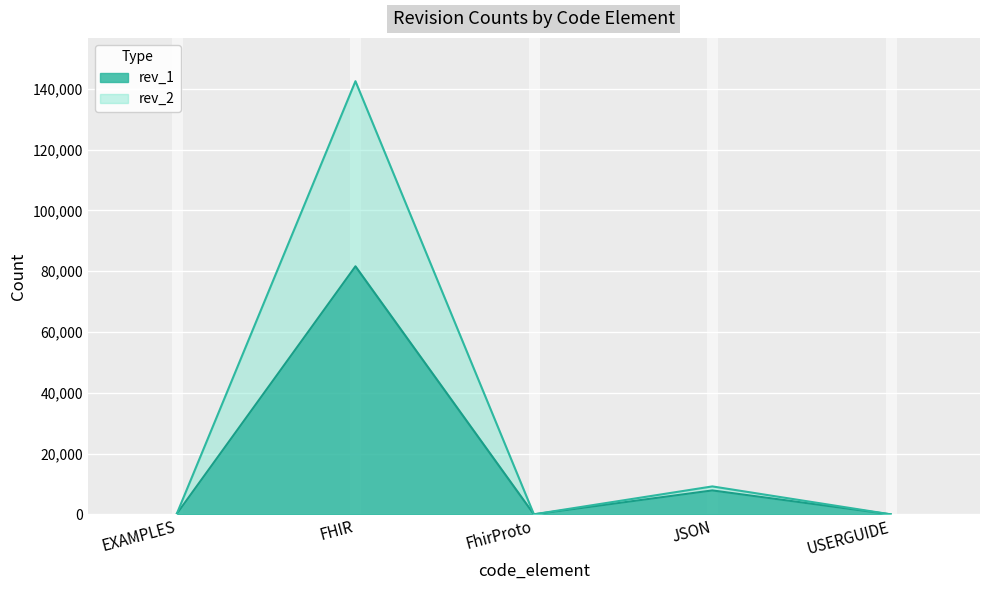

Rank the series by their average value, from highest to lowest.

rev_2, rev_1